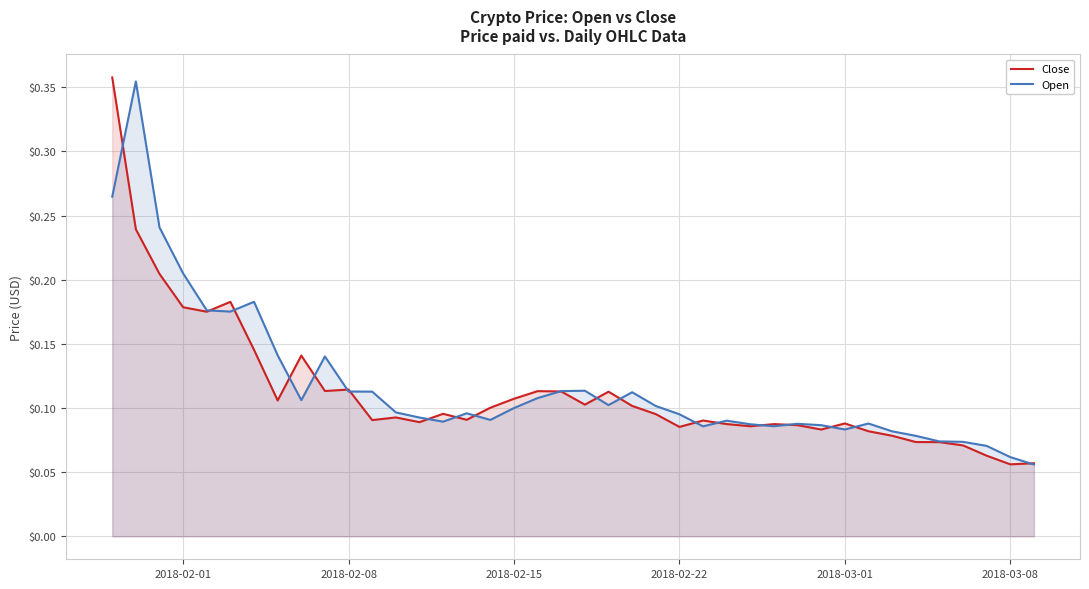

In Close, how many points are lower than both neighbors (excluding endpoints)?

11